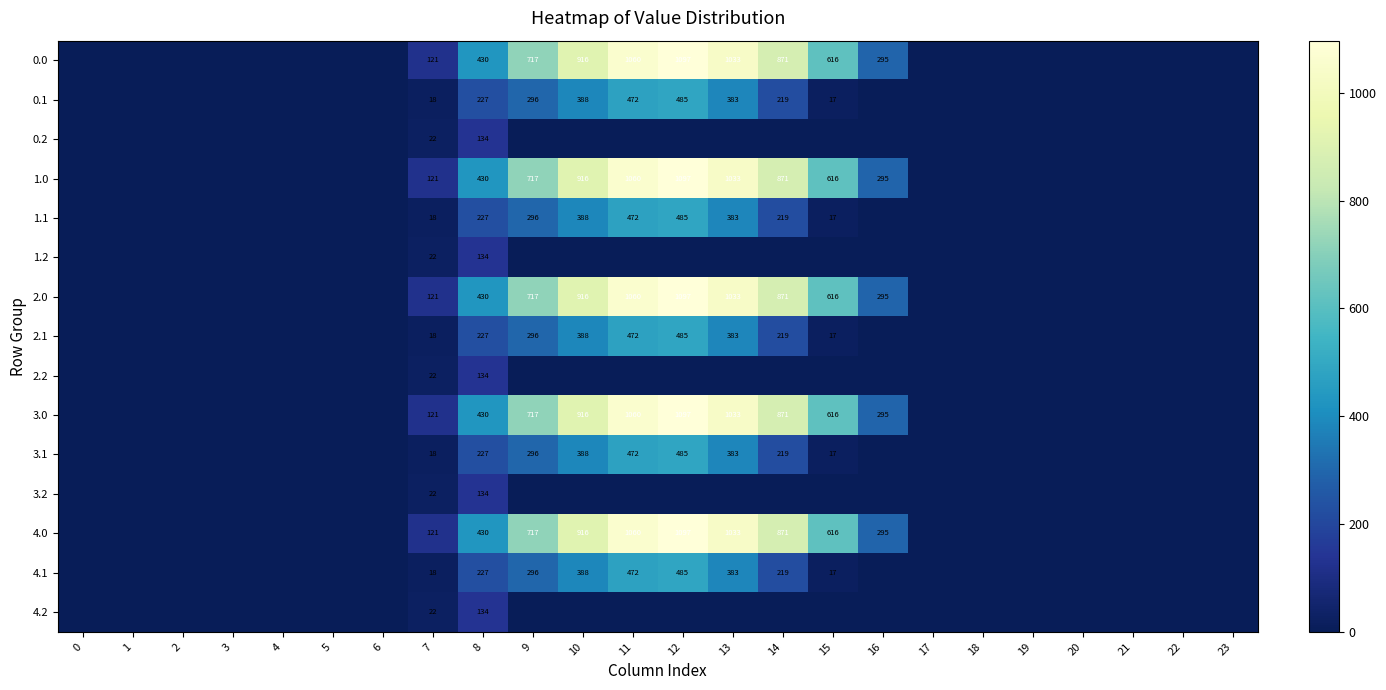

True or false: 2.1 has a value of 18 at 7.

True